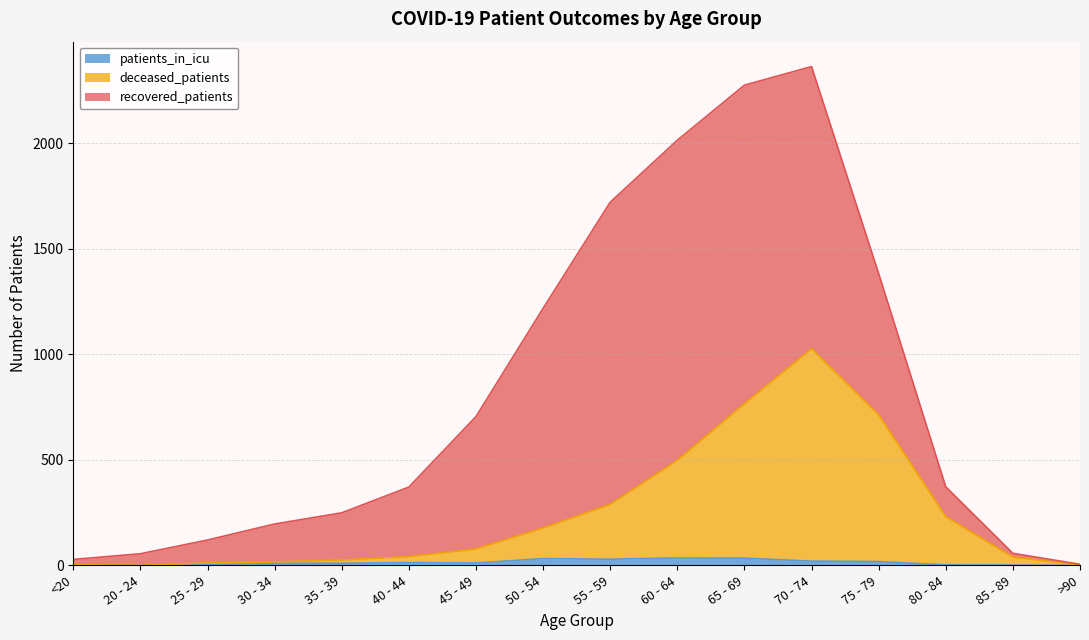

Is it true that patients_in_icu equals 1 at 85 - 89?

True